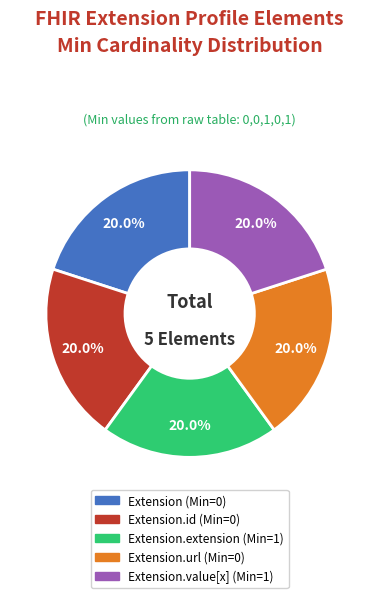

Is there a majority slice in this chart?

No